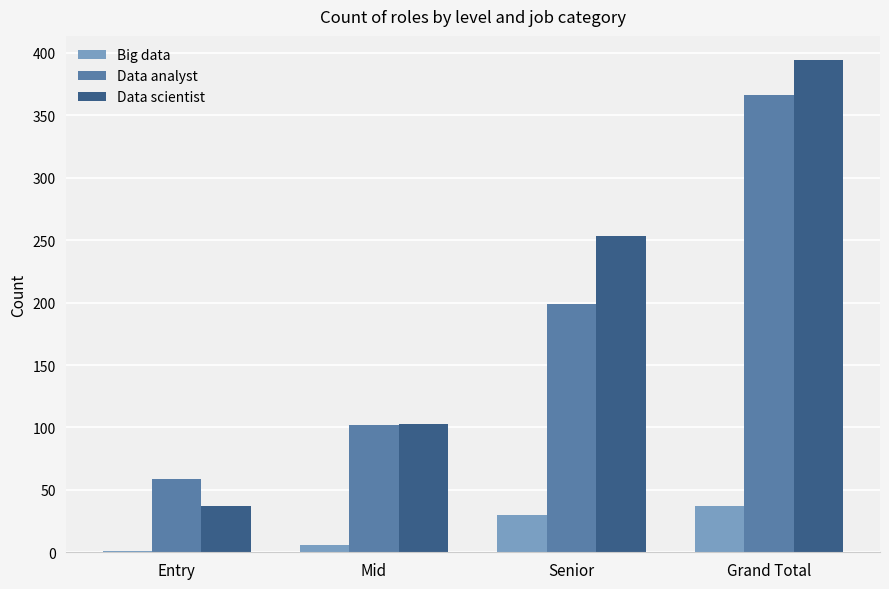

Which series has the largest total across all categories?

Data scientist